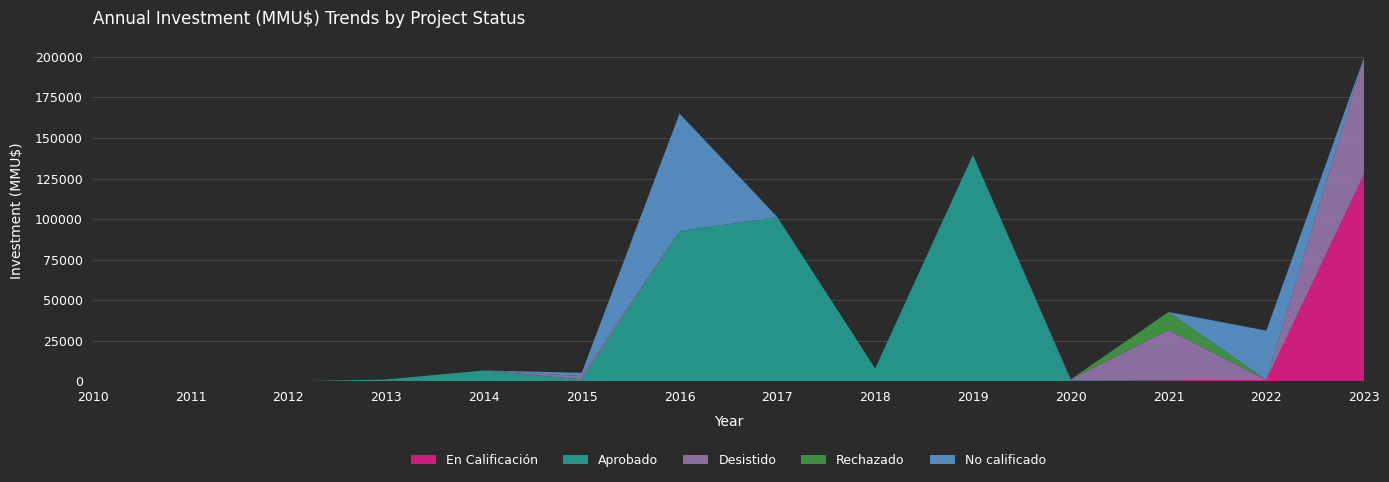

Reading left to right, transcribe all the data shown in this chart.

En Calificación: 0	0	0	0	0	0	0	0	0	0	0	650	877	128000
Aprobado: 0	0	0	1200	6750	1283	92560	101299	8000	139601	650	0	0	0
Desistido: 0	0	0	0	0	2000	0	0	0	0	650	31050	0	72000
Rechazado: 0	0	0	0	0	0	0	0	0	0	0	11086	0	0
No calificado: 0	0	0	0	0	2000	72470	0	0	0	0	0	30400	0